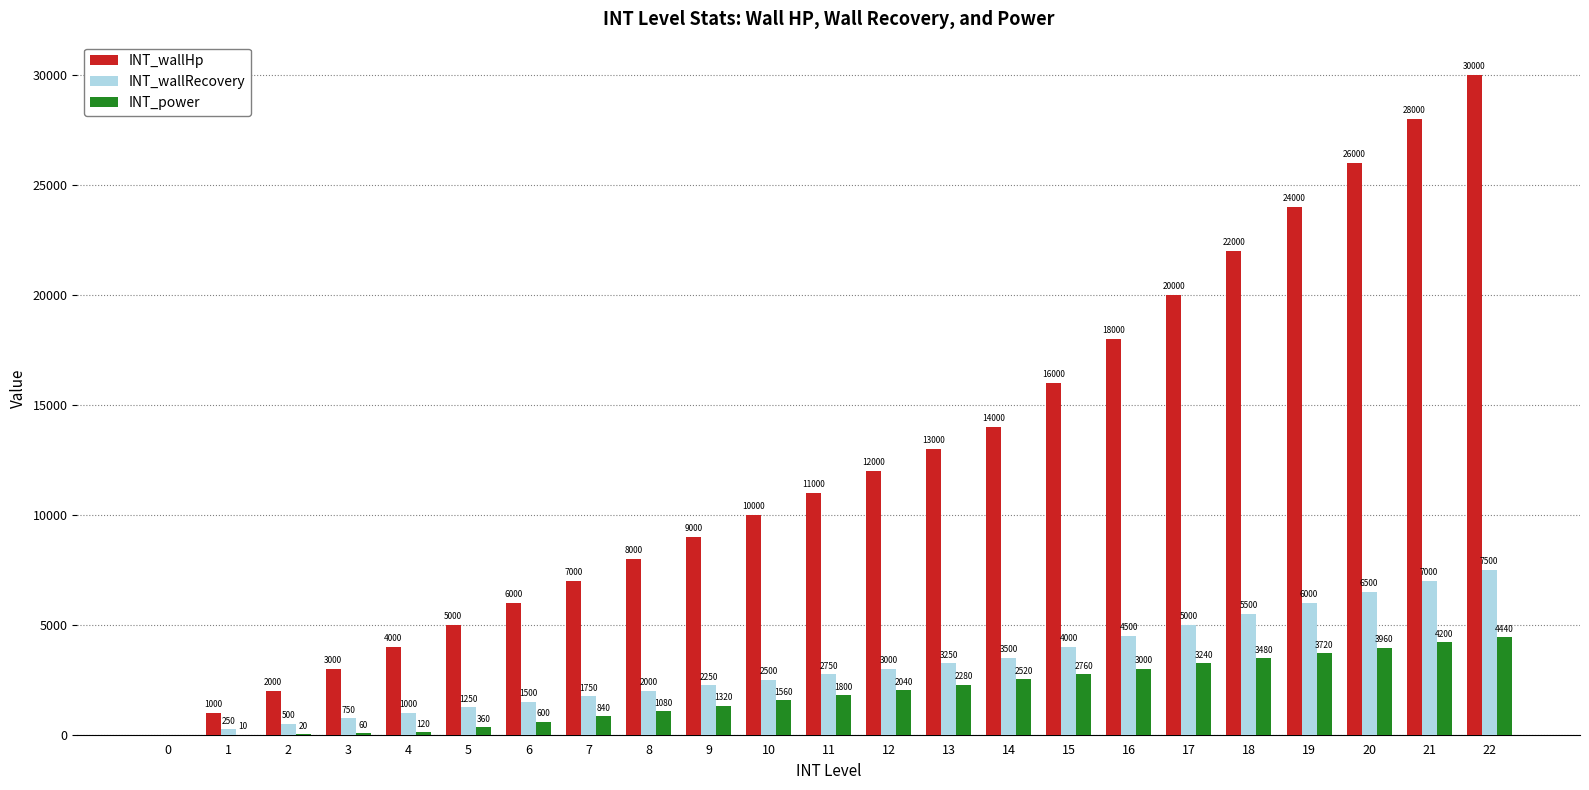

What is the maximum value shown in the chart?

30000